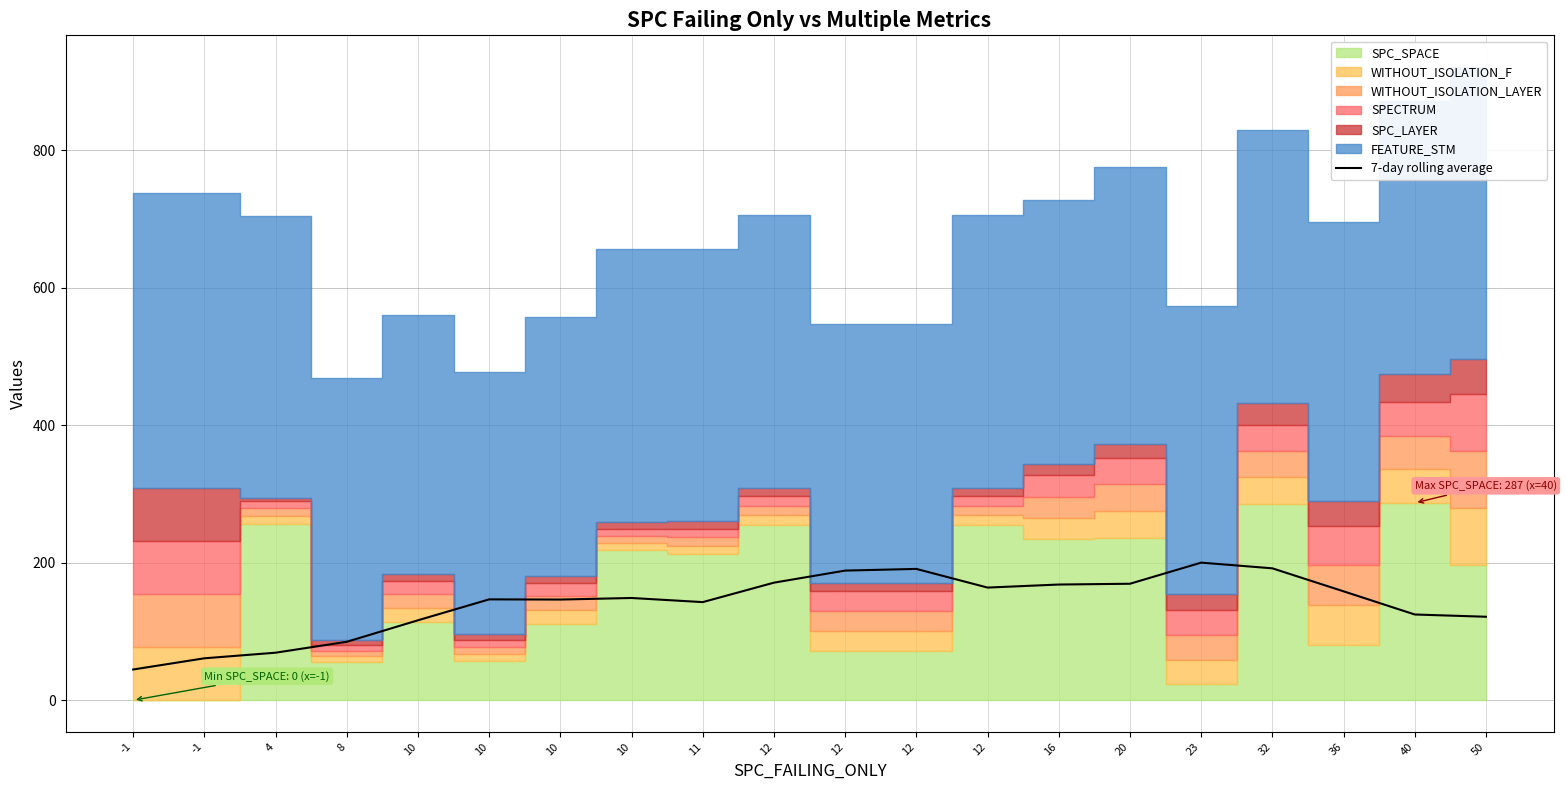

Reading right to left, list all the values displayed in this chart.

121.4	124.7	158.4	191.9	200.1	169.4	168.3	163.9	191.0	188.6	171.0	142.7	148.7	146.4	146.7	116.3	85.0	69.1	61.0	44.7